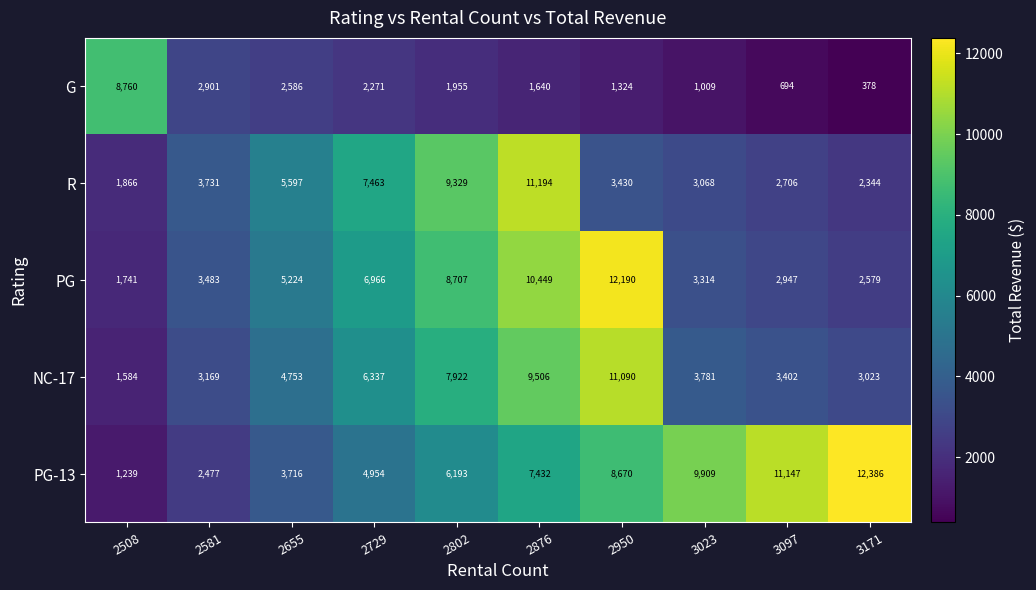

At which category is the sum across all series the highest?

2876